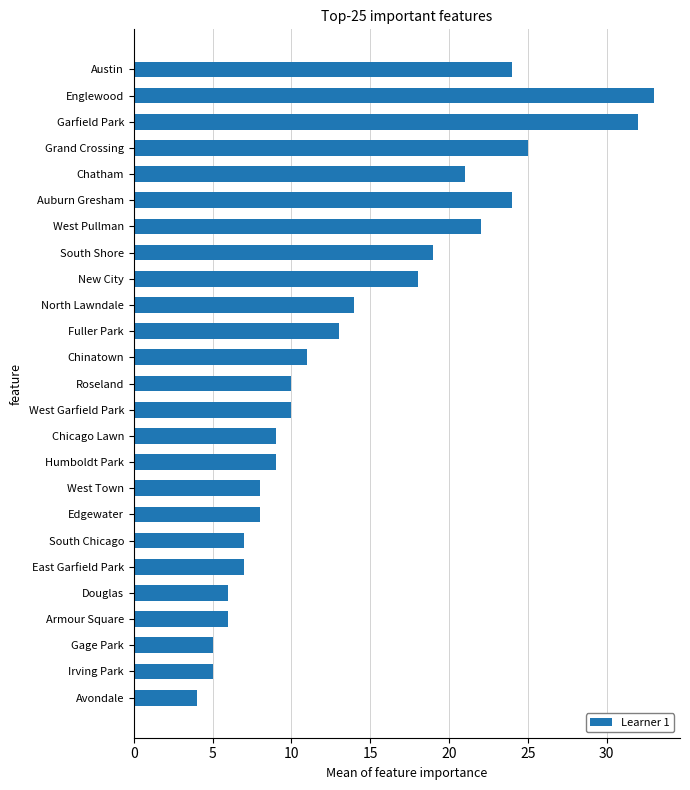

Which label corresponds to the largest value in the chart?

Englewood